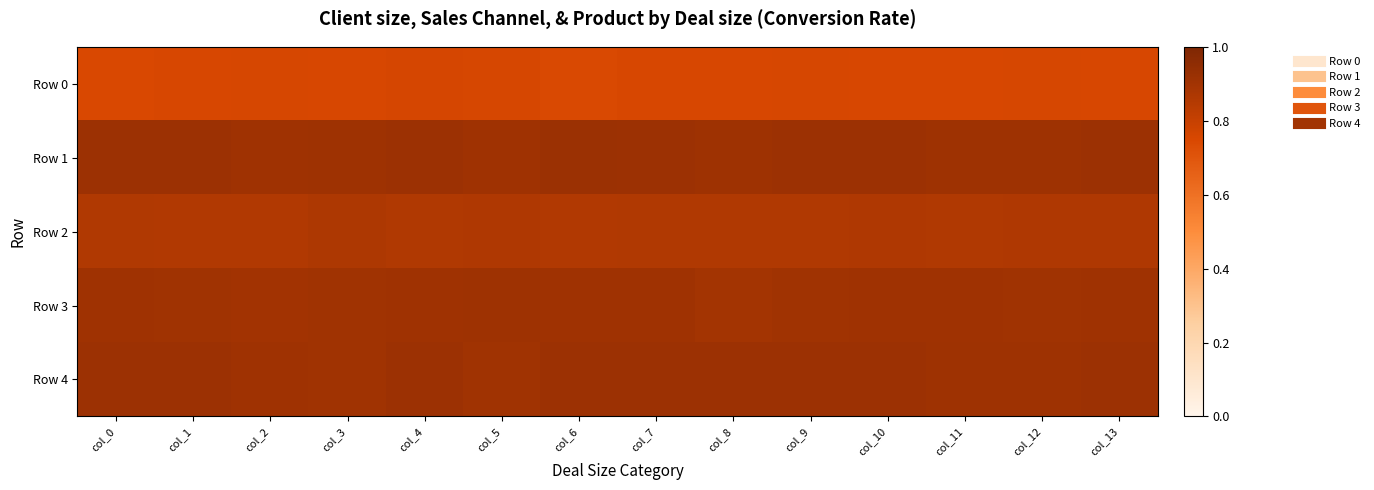

Rank the series at col_3 from highest to lowest value.

Row 1, Row 4, Row 3, Row 2, Row 0